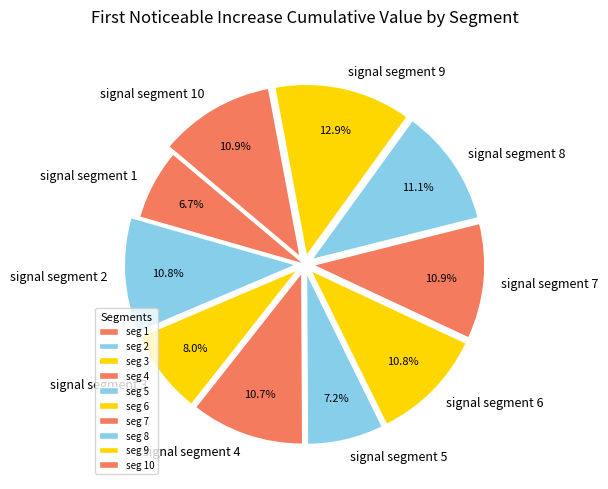

To the nearest percent, what percentage of the pie is signal segment 9?

13%